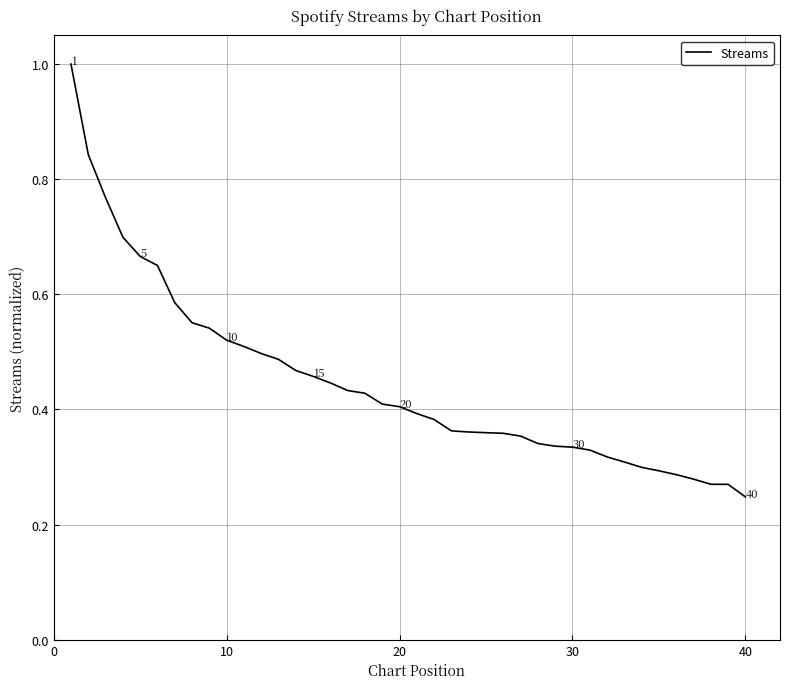

What is the maximum value shown in the chart?

1.0